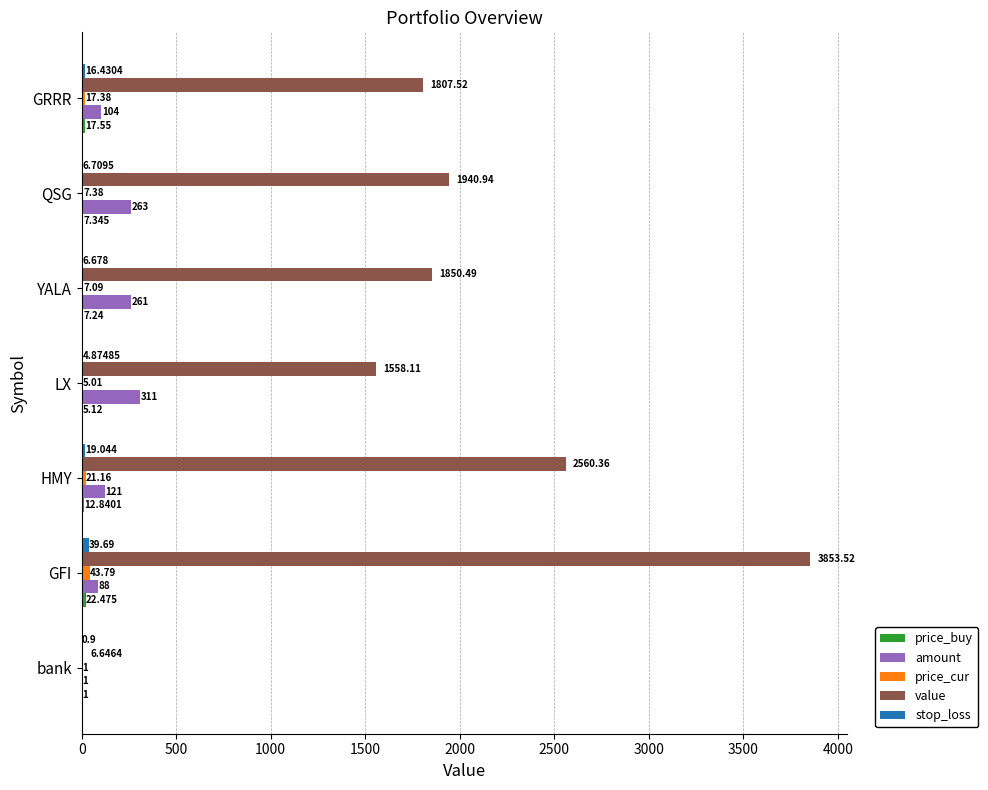

What is the highest value of the value series?

3853.5